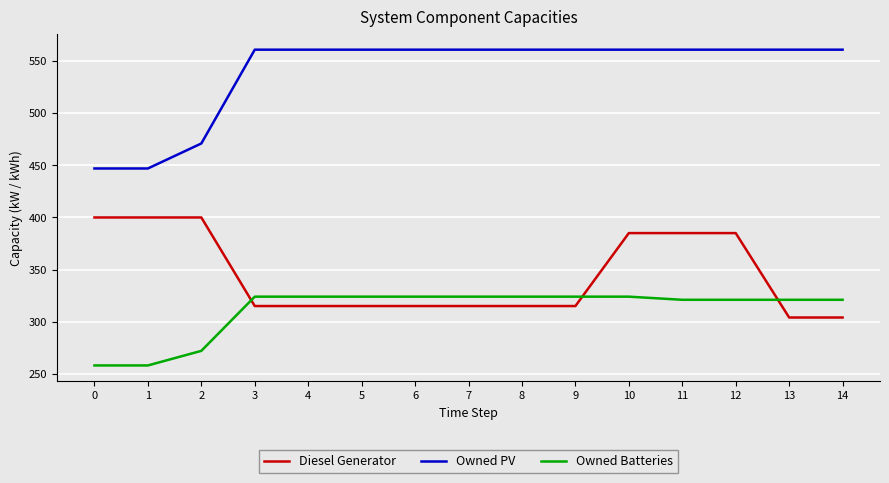

Reading left to right, transcribe all the data shown in this chart.

Diesel Generator: 400	400	400	315	315	315	315	315	315	315	385	385	385	304	304
Owned PV: 447	447	471	561	561	561	561	561	561	561	561	561	561	561	561
Owned Batteries: 258	258	272	324	324	324	324	324	324	324	324	321	321	321	321